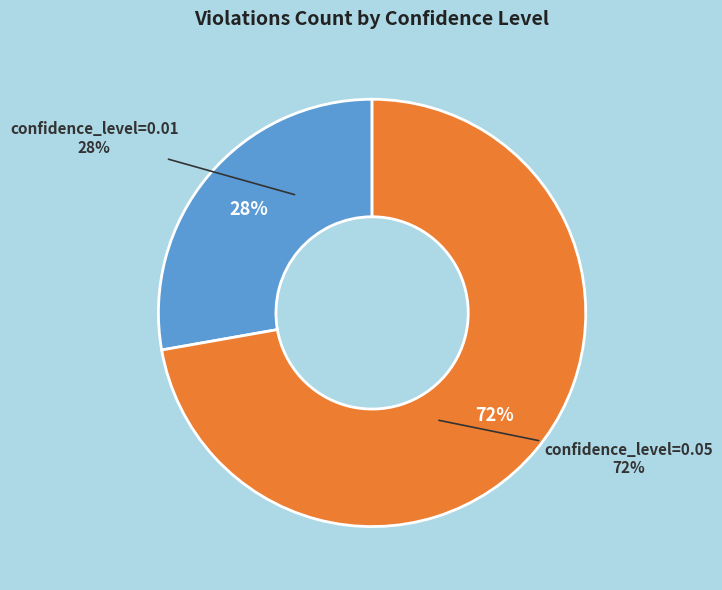

Do confidence_level=0.05 (91) and confidence_level=0.01 (35) together represent more than half of the pie?

Yes